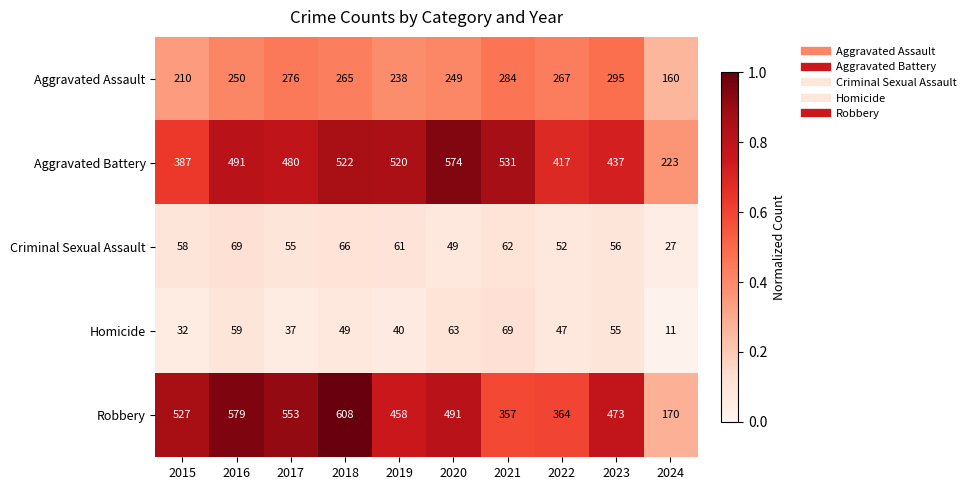

Which series has the largest range (max minus min)?

Robbery